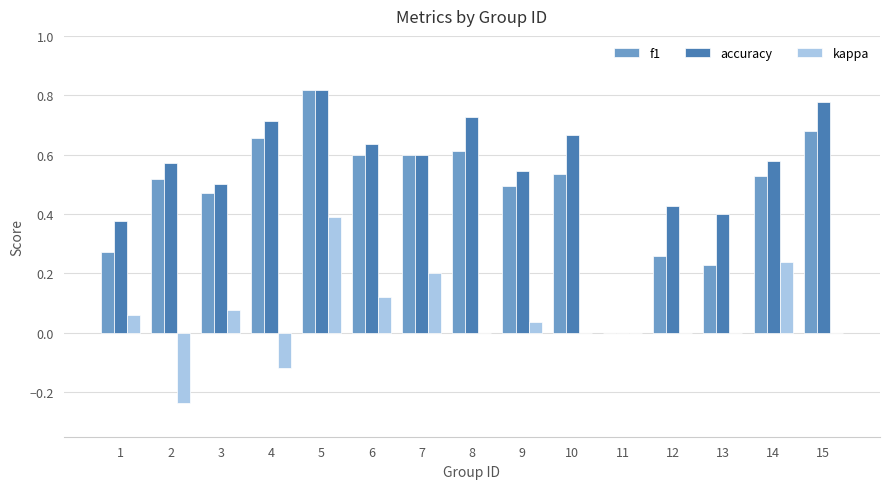

Are the bars grouped side by side (vs. stacked)?

Yes